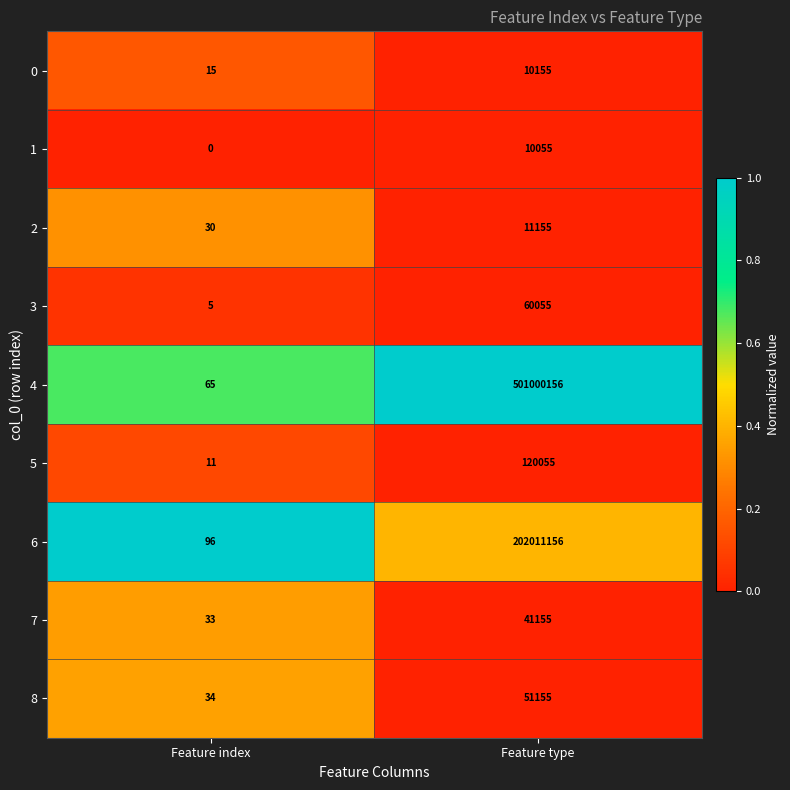

Which category has the highest value across all series?

Feature type